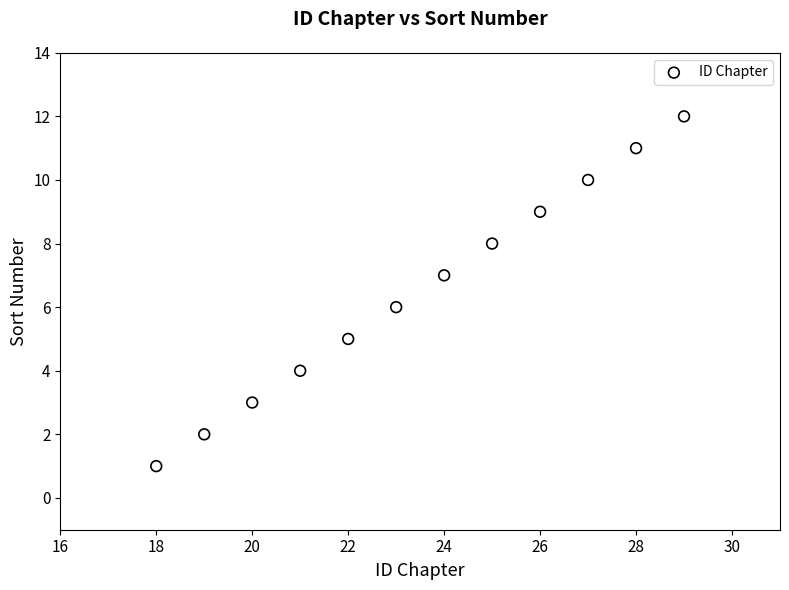

What is the range of X values (max minus min)?

11